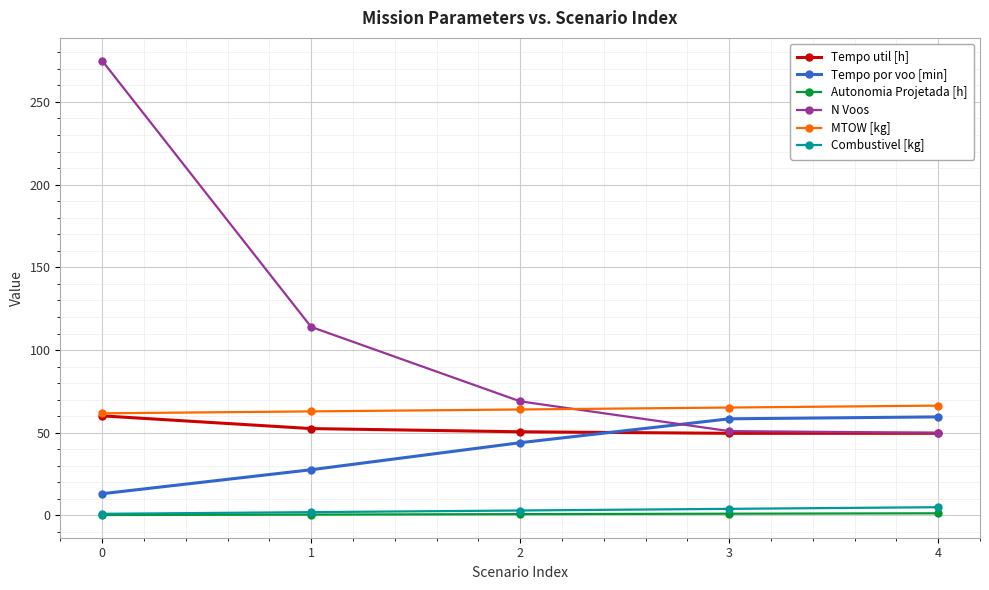

What is the average value of the Autonomia Projetada [h] series?

0.8